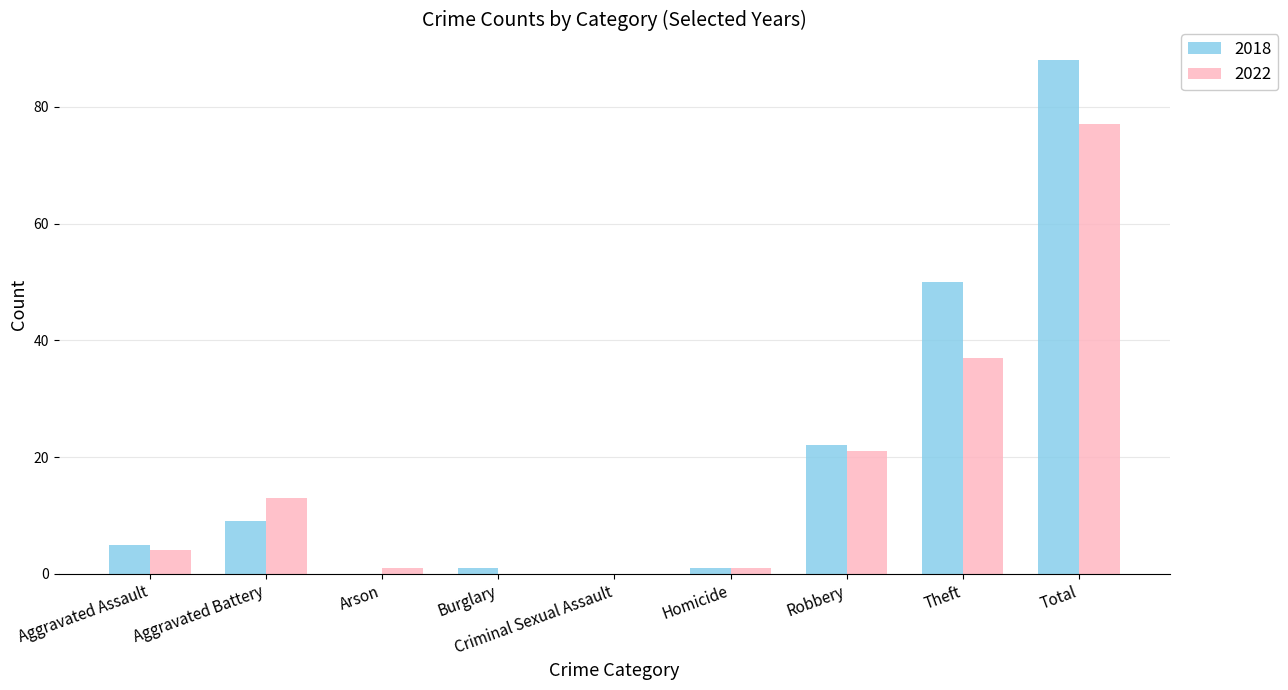

What is the sum of the 2022 values at Aggravated Assault and Robbery?

25